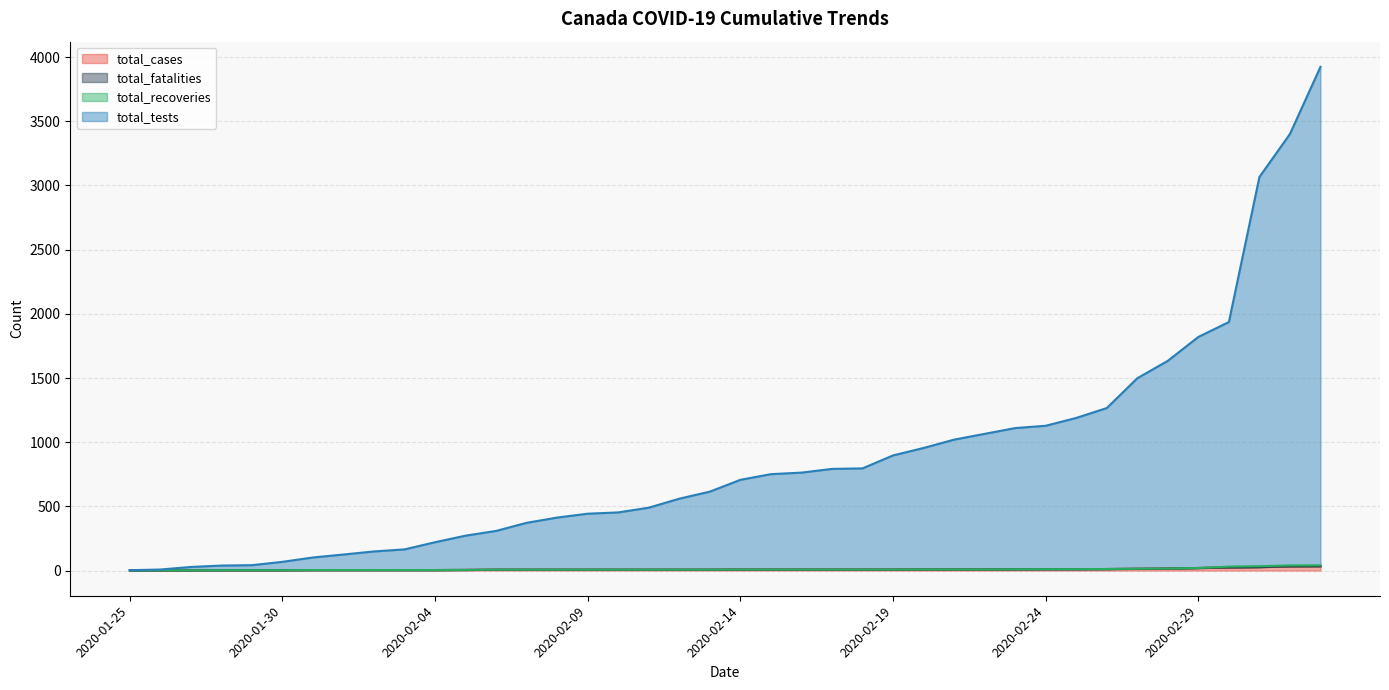

What is the total value across all series at 2020-03-02?

3093